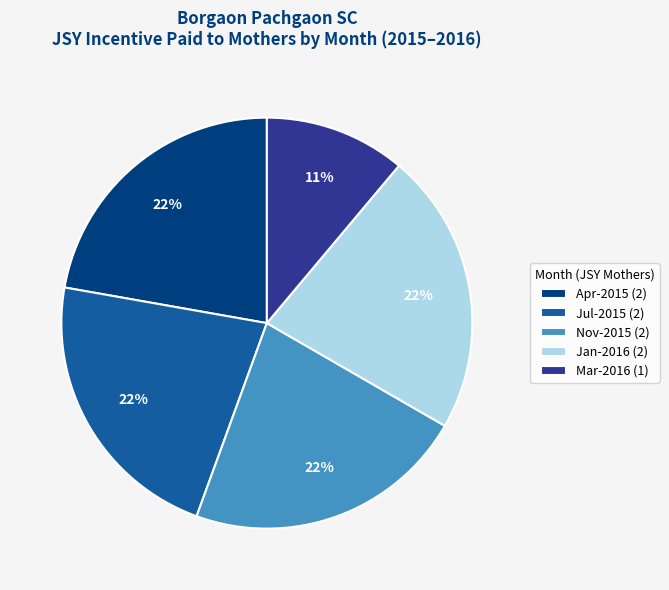

Which slice is the smallest?

Mar-2016 (1)